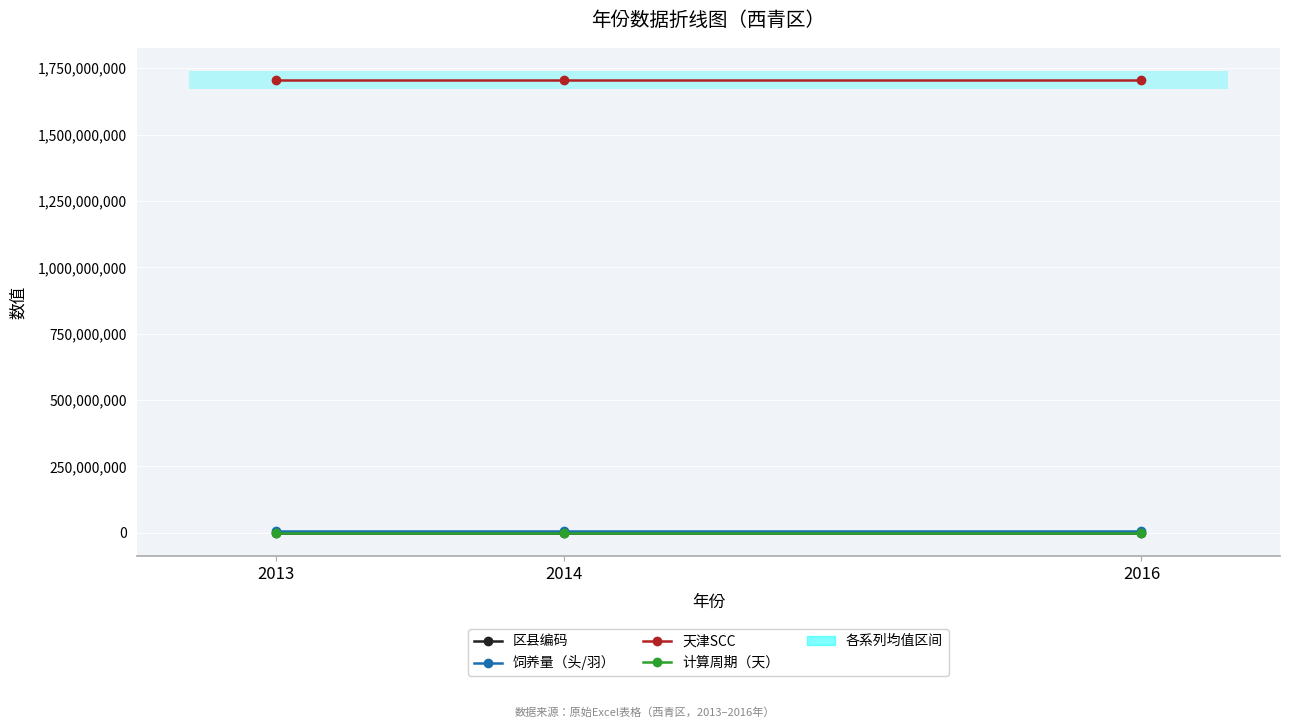

Reading right to left, transcribe all the data shown in this chart.

区县编码: 650102	650100	650000
饲养量（头/羽）: 5212558	5212558	5212558
天津SCC: 1704002002	1704002002	1704002002
计算周期（天）: 365	365	365